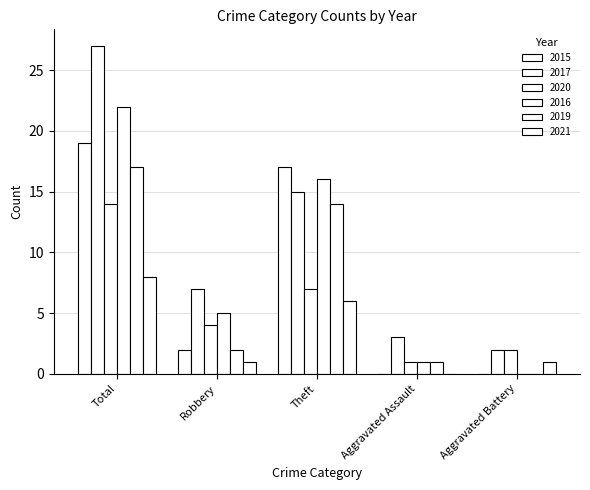

How many series are shown in this chart?

6